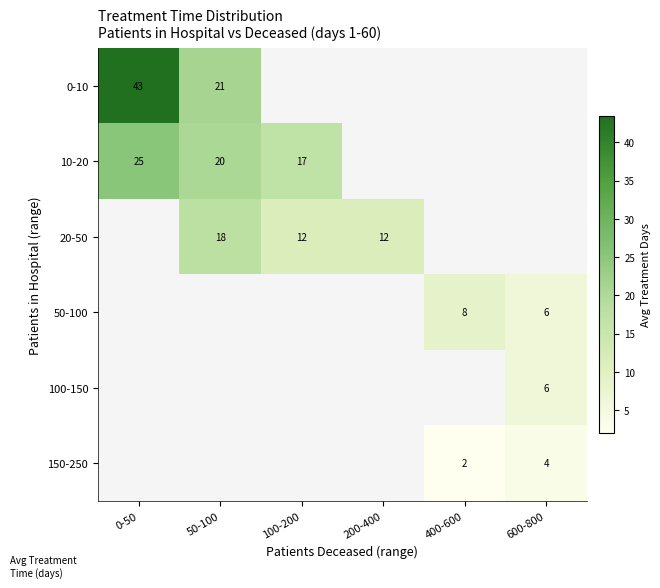

What is the sum of the 10-20 values at 100-200 and 50-100?

37.3